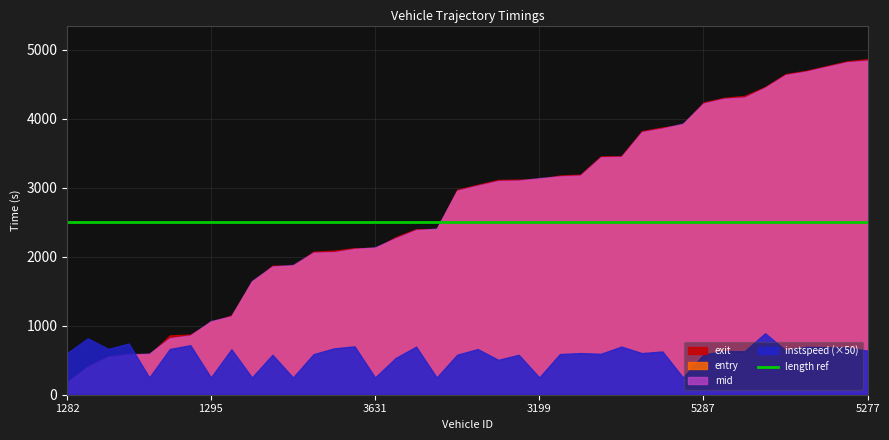

What is the spread (max minus min) of values at 5287?

3655.1